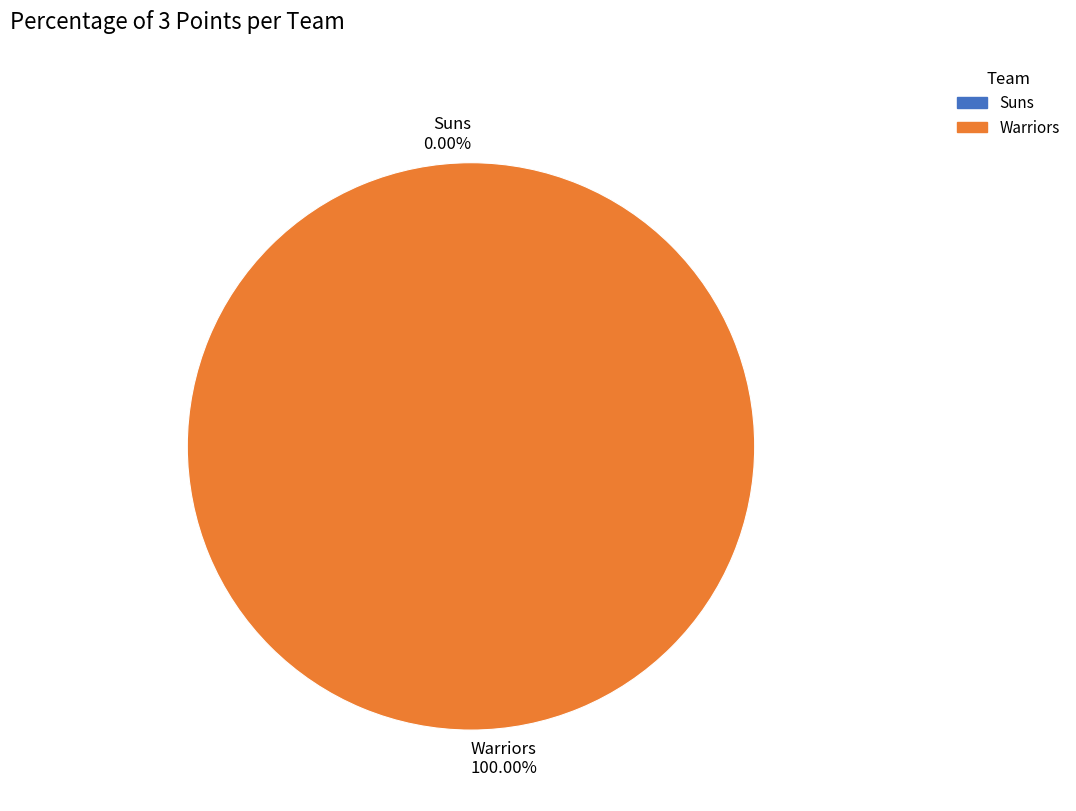

Combined, do visiting team and Home team account for over 50%?

Yes